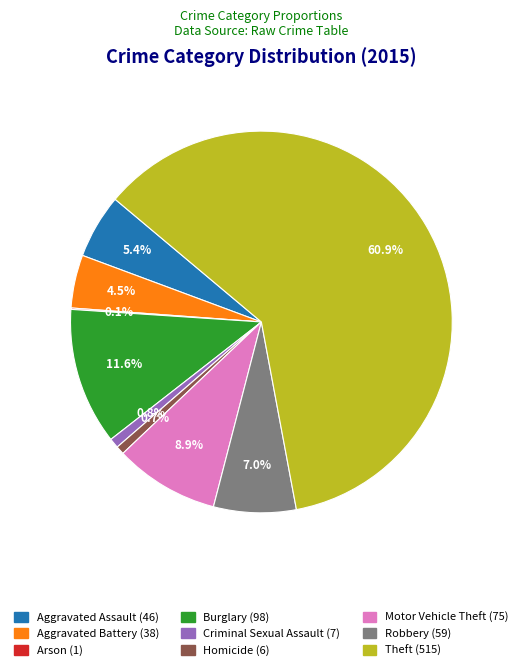

Does Homicide represent more than half of the total?

No